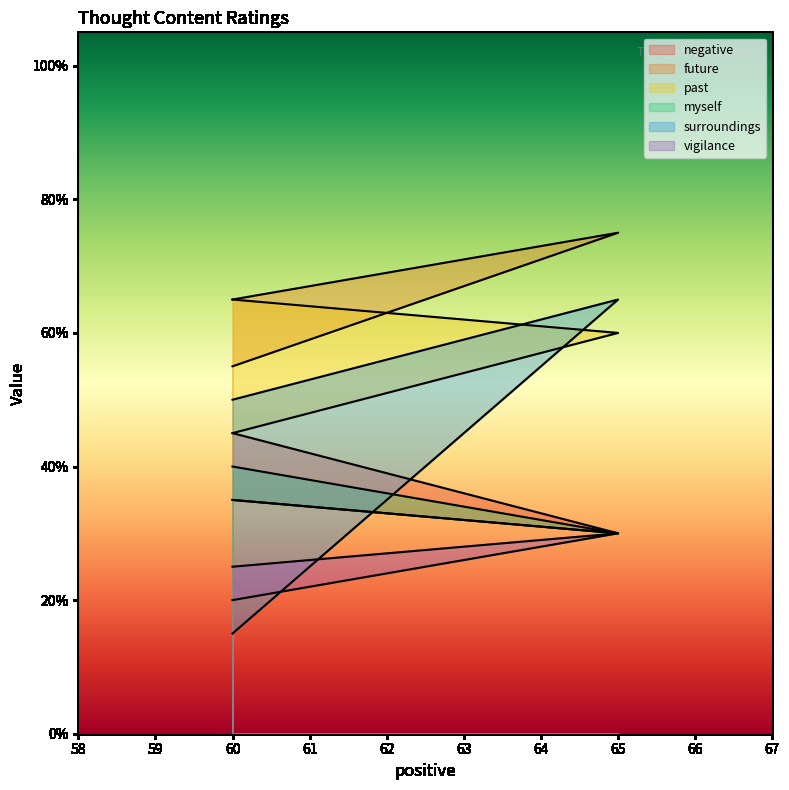

What is the highest value of the future series?

75